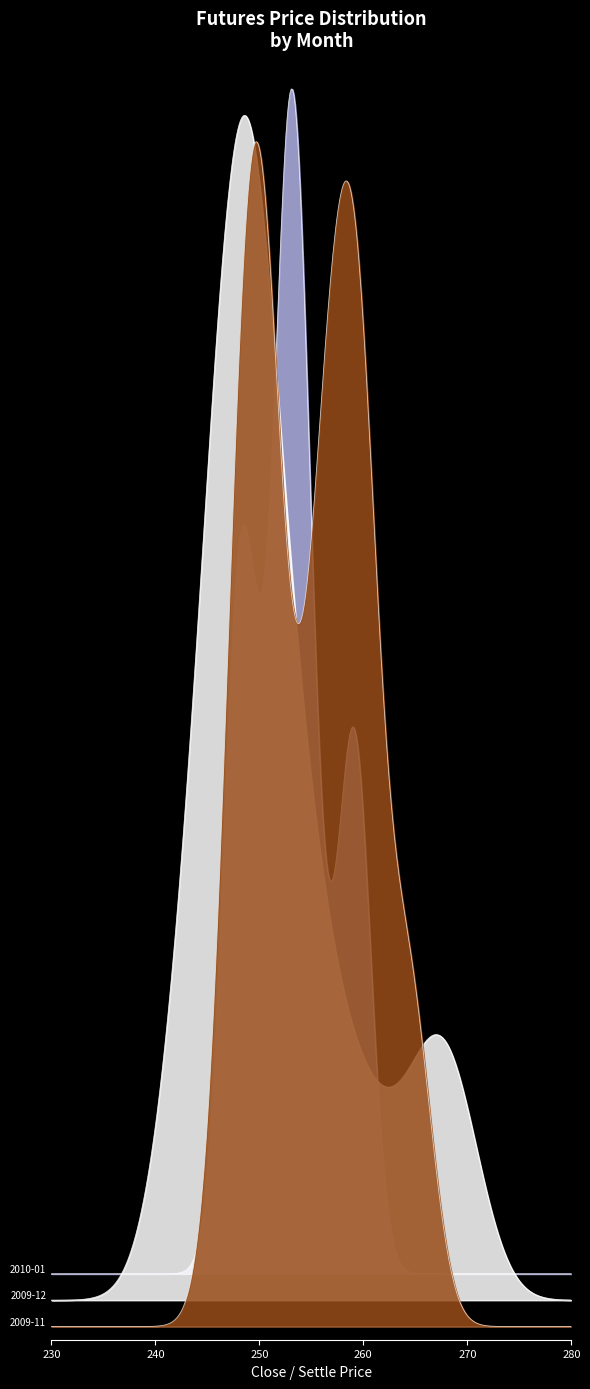

Does the chart display data point markers on the line(s)?

No